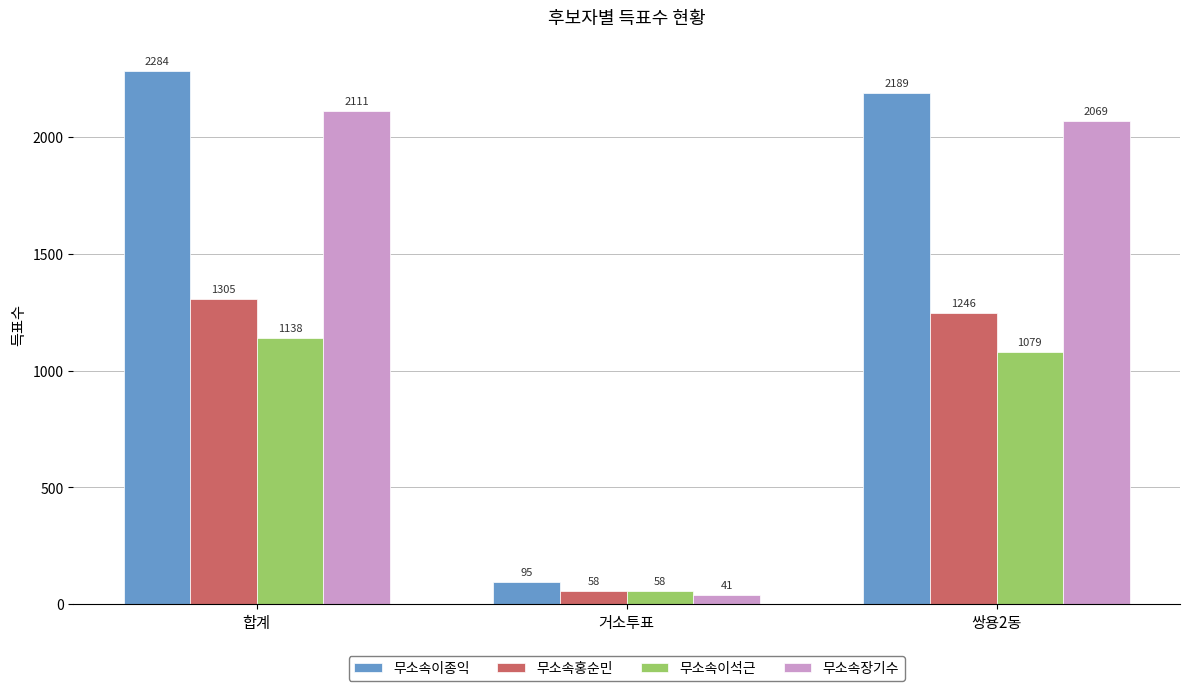

What is the label of the 2nd bar from the right?

거소투표